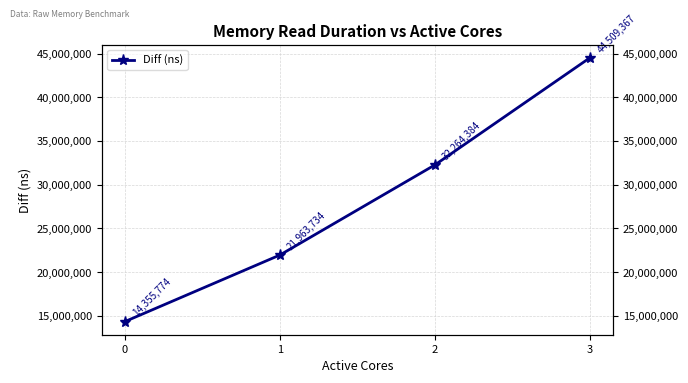

Does the chart display data point markers on the line(s)?

Yes